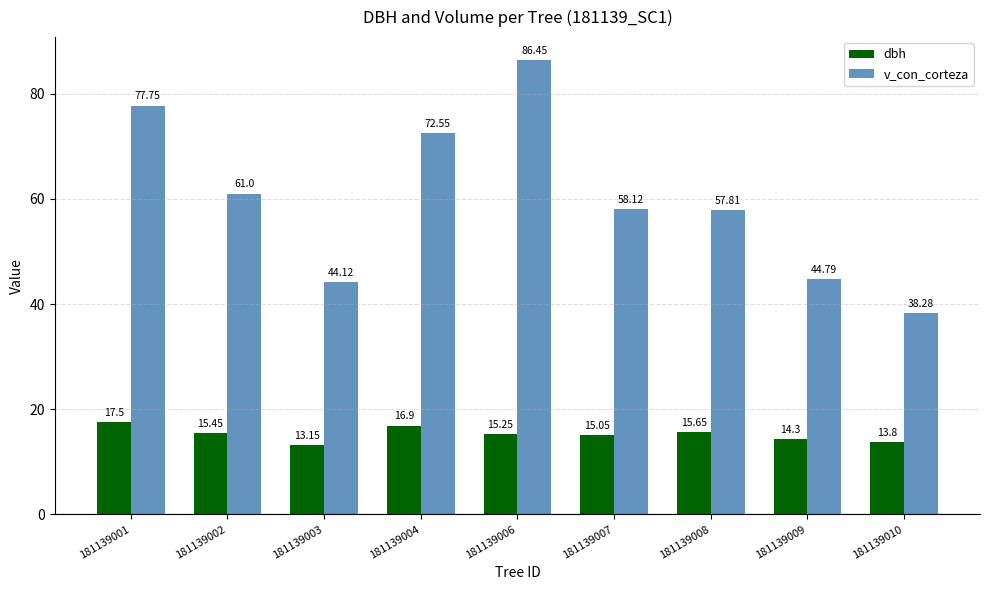

Where is v_con_corteza nearest to the value 62?

181139002